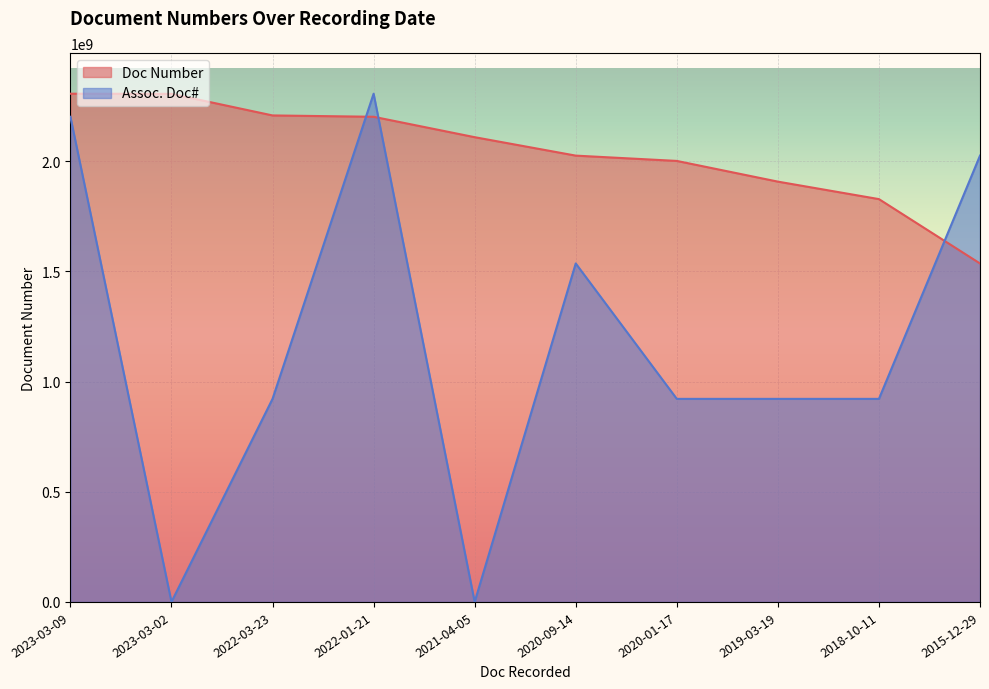

What is the sum of the Assoc. Doc# values at 2015-12-29 and 2021-04-05?

2025841027